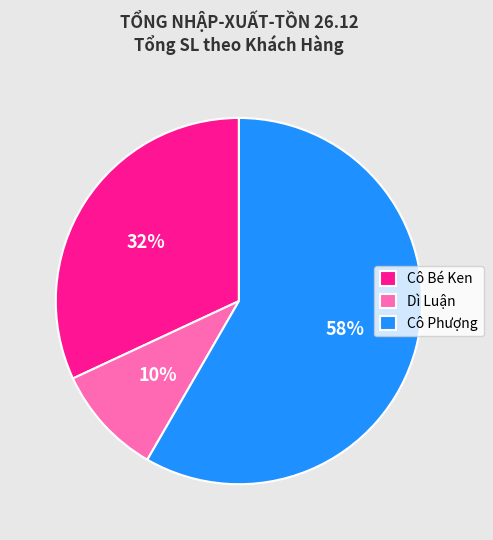

What percentage is the Cô Phượng slice, to the nearest percent?

58%